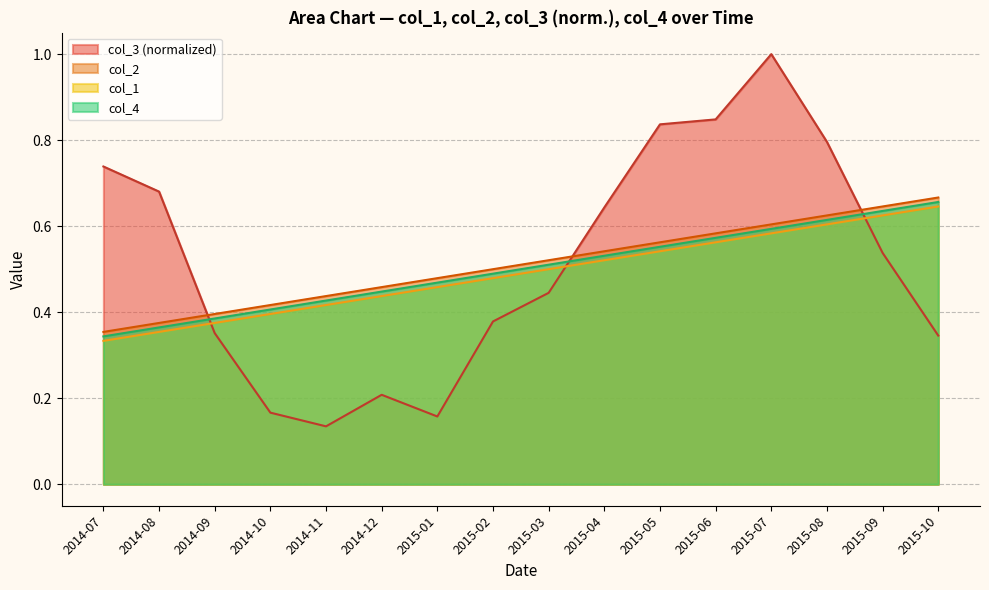

Which label corresponds to the largest value in the chart?

2015-07